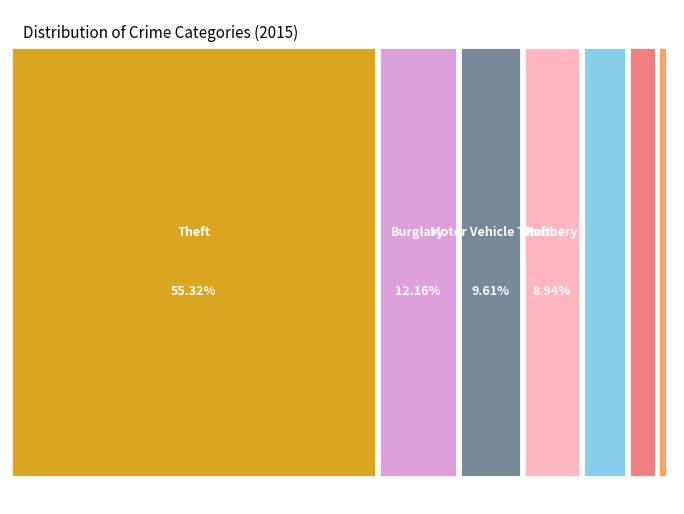

Is there any slice that represents more than half of the pie?

Yes